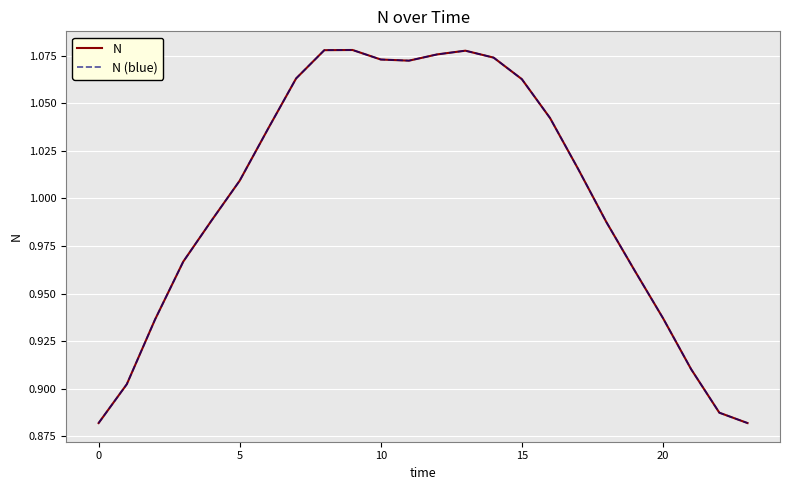

Does the chart have visible grid lines?

Yes